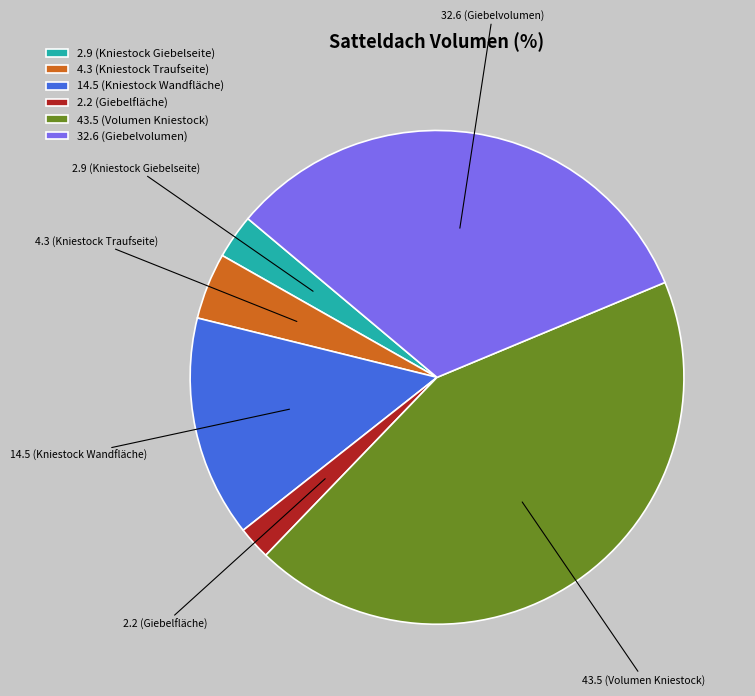

Approximately how many times larger is the value at 43.5 (Volumen Kniestock) compared to 14.5 (Kniestock Wandfläche)?

3.0